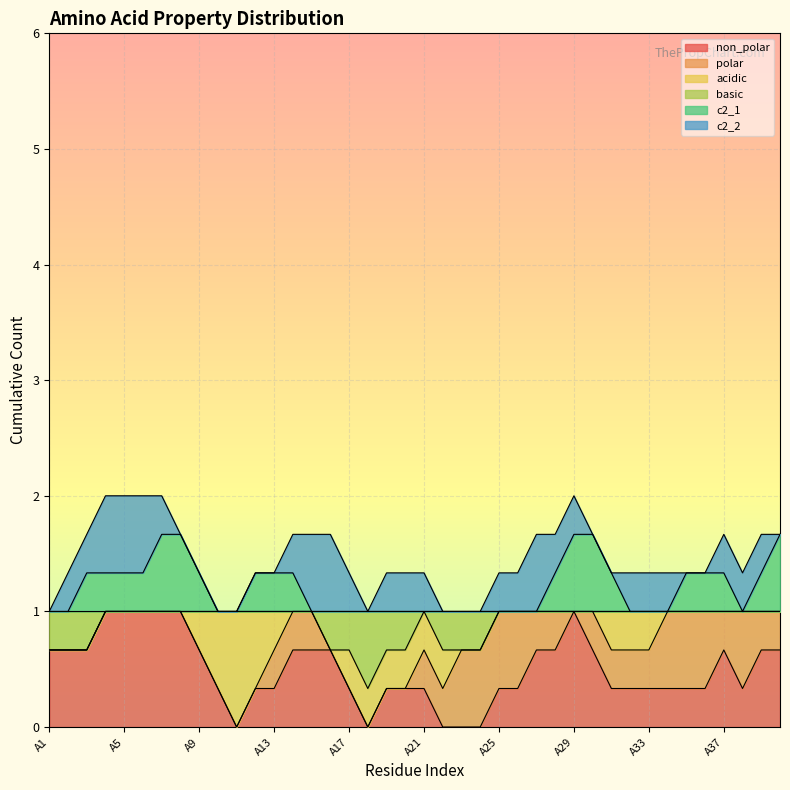

Is the value of c2_2 at A38 greater than the value of acidic at A27?

Yes